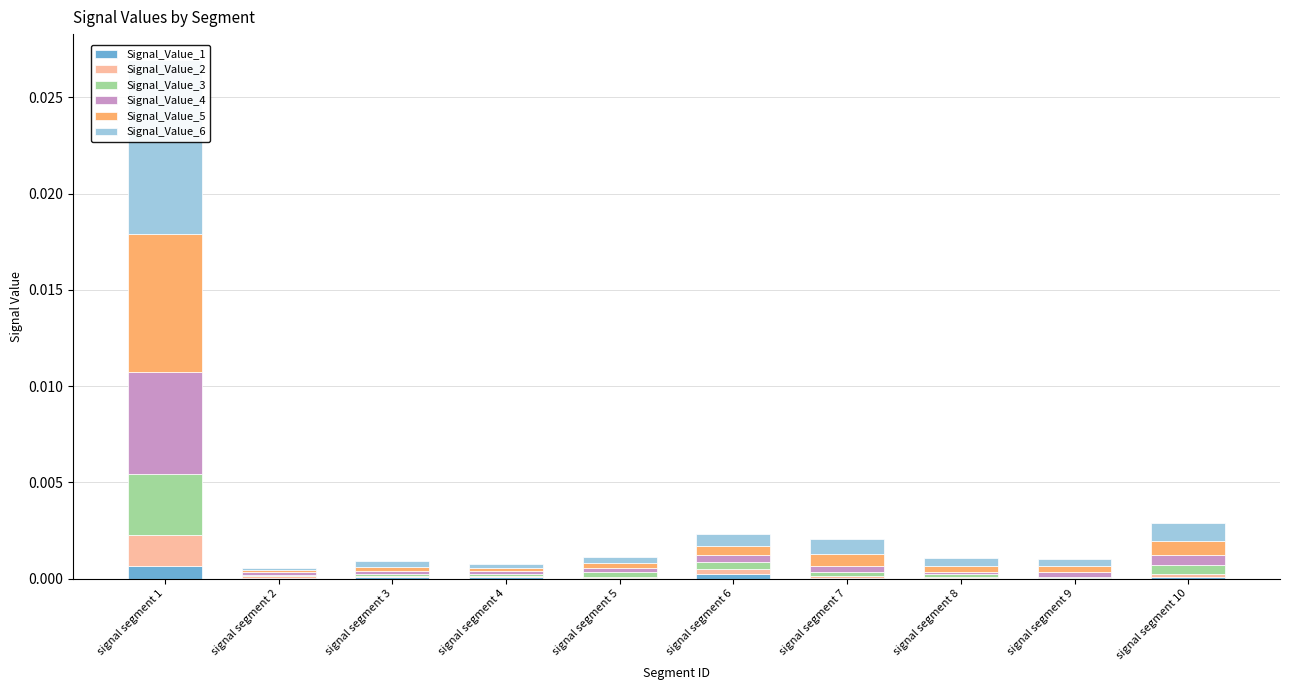

Which label corresponds to the smallest value in the chart?

signal segment 9